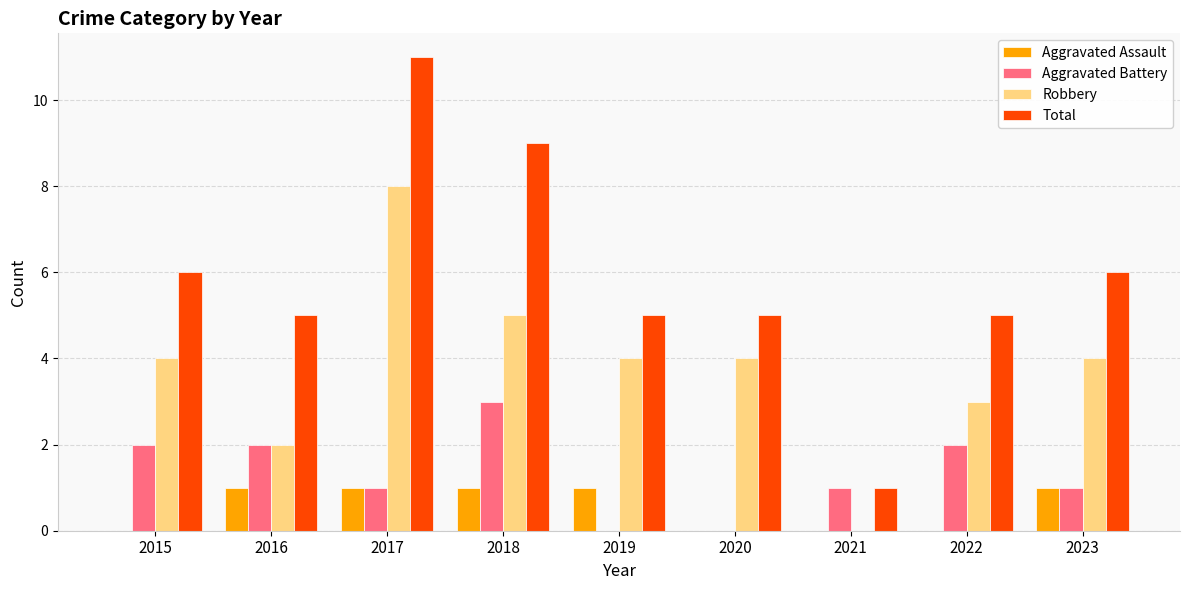

At which category is the sum across all series the highest?

2017